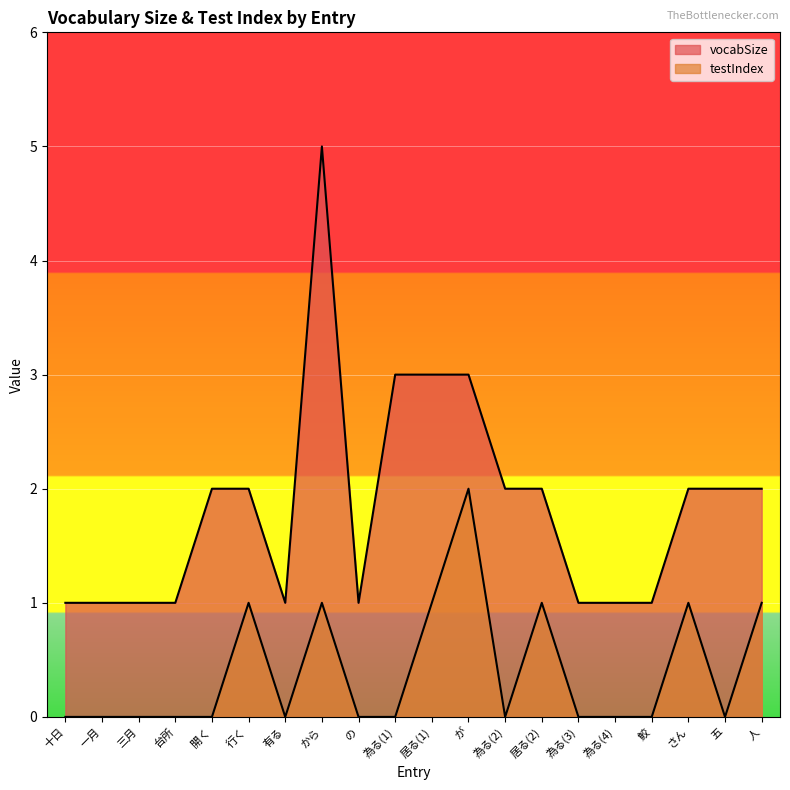

Read the vocabSize value at 一月.

1